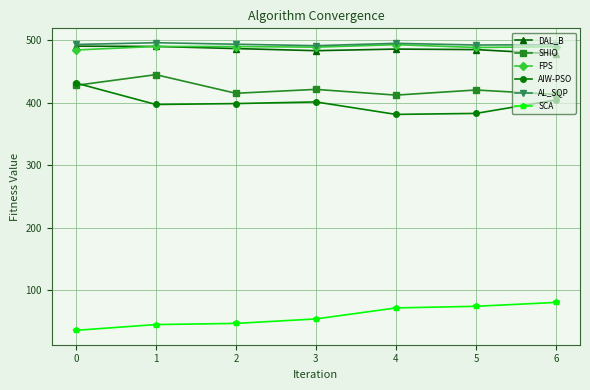

True or false: FPS and AIW-PSO intersect in this chart.

False